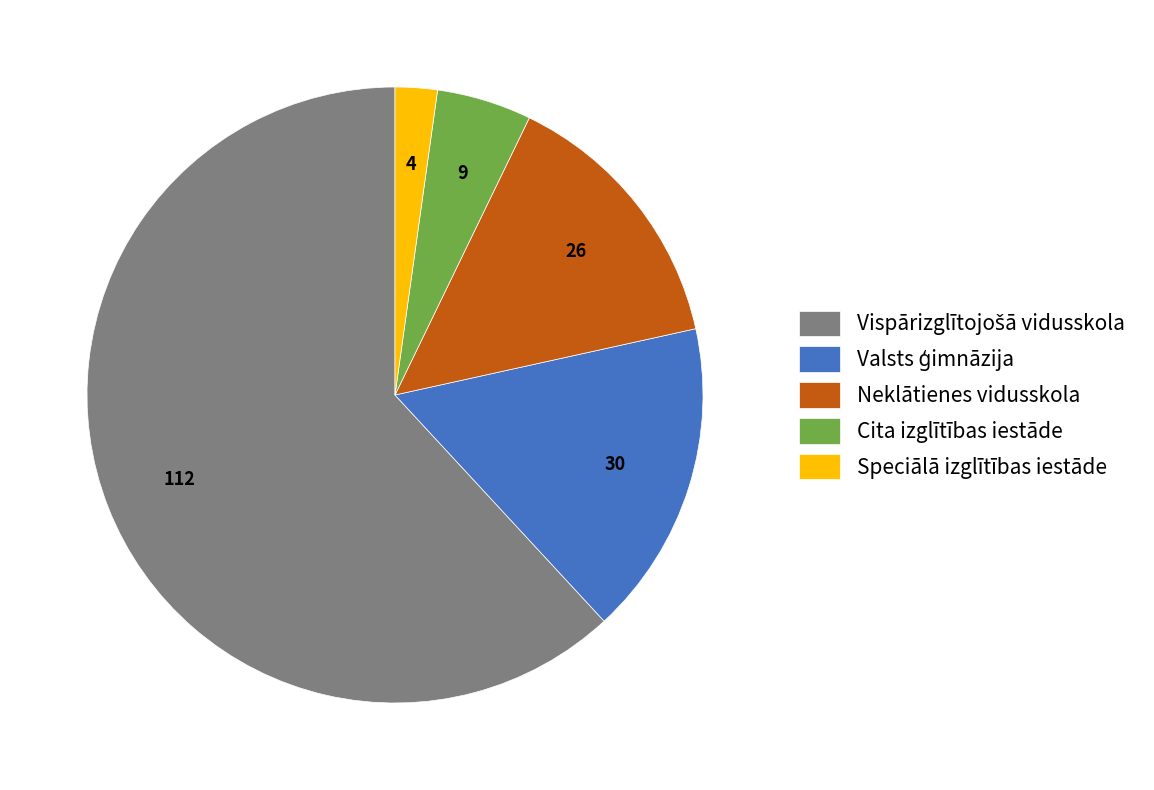

Which slice is the smallest?

Speciālā izglītības iestāde